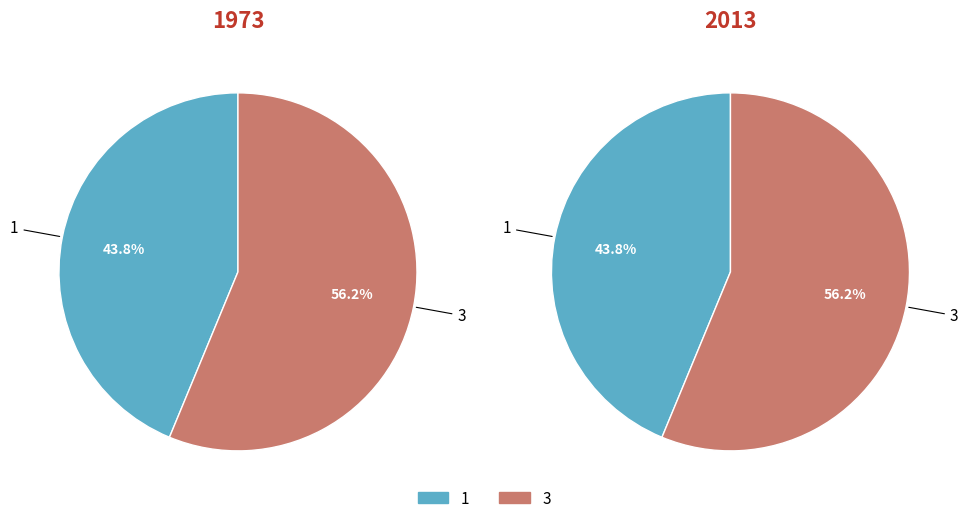

How many slices are in this pie chart?

2